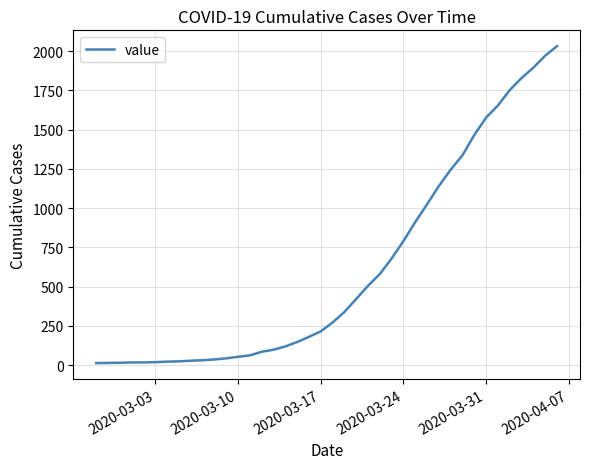

How many values are below 271?

20